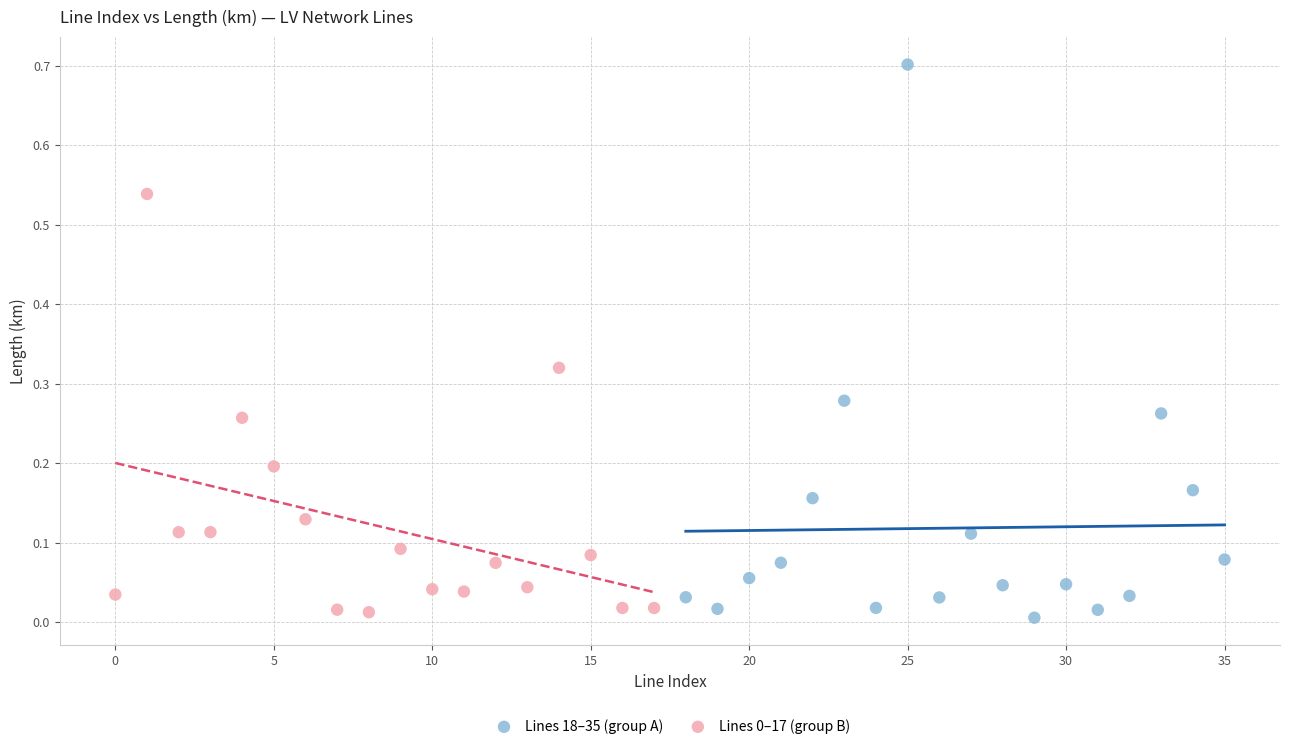

Which series reaches the maximum Y coordinate?

Lines 18–35 (group A)